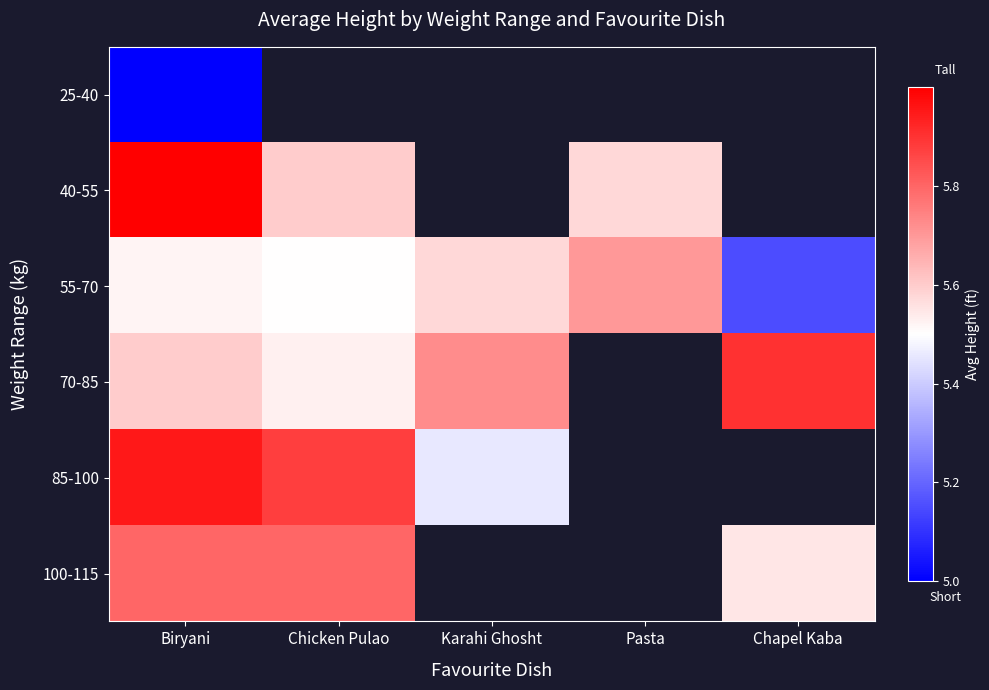

Which series has the largest total across all categories?

55-70